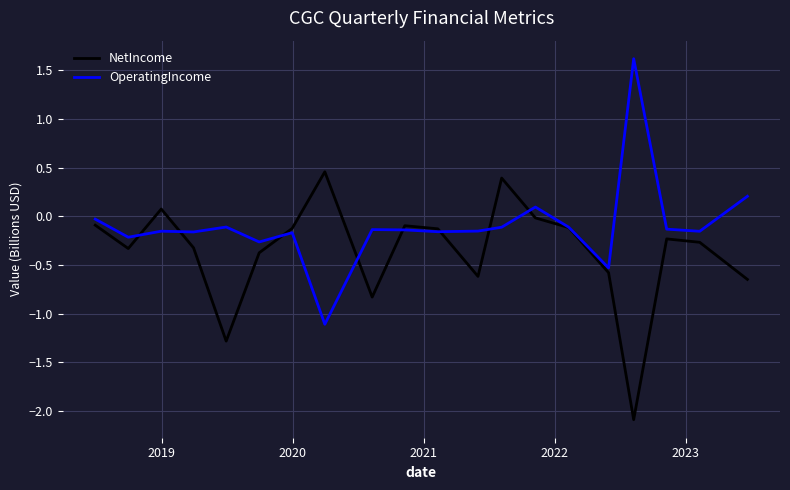

List the series in order of their overall mean, lowest first.

NetIncome, OperatingIncome